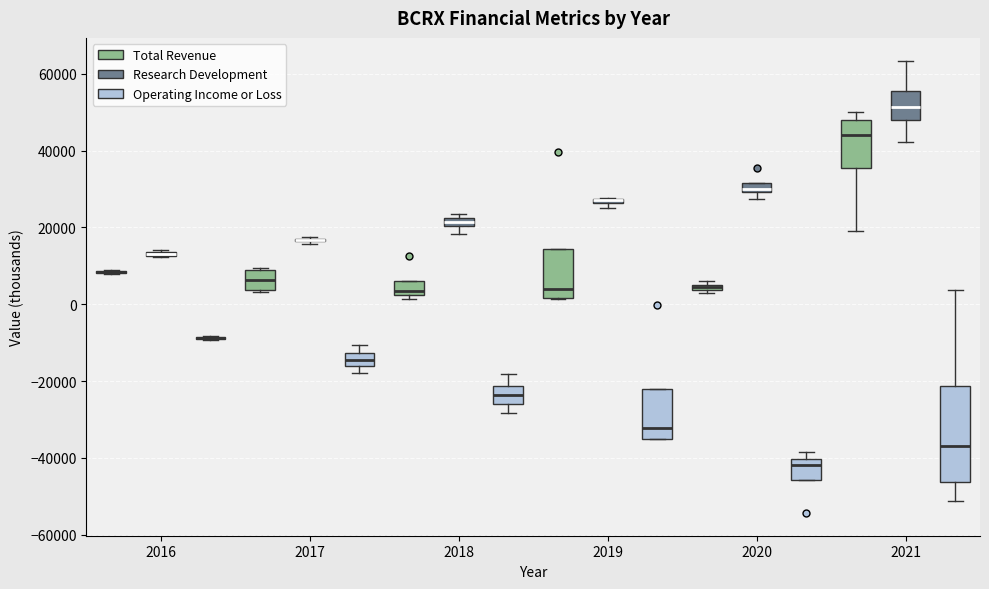

Comparing the boxes themselves (not the whiskers), which one is the tallest?

2021 (Operating Income or Loss)